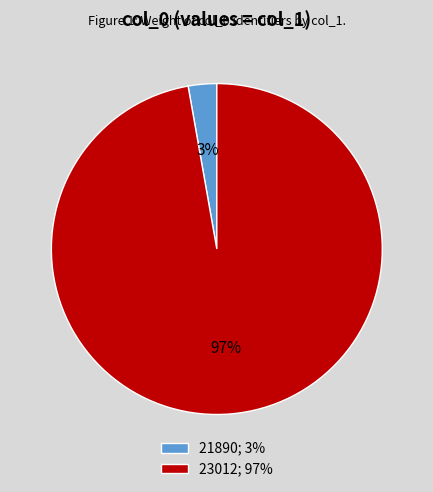

Which slice is the smallest?

21890